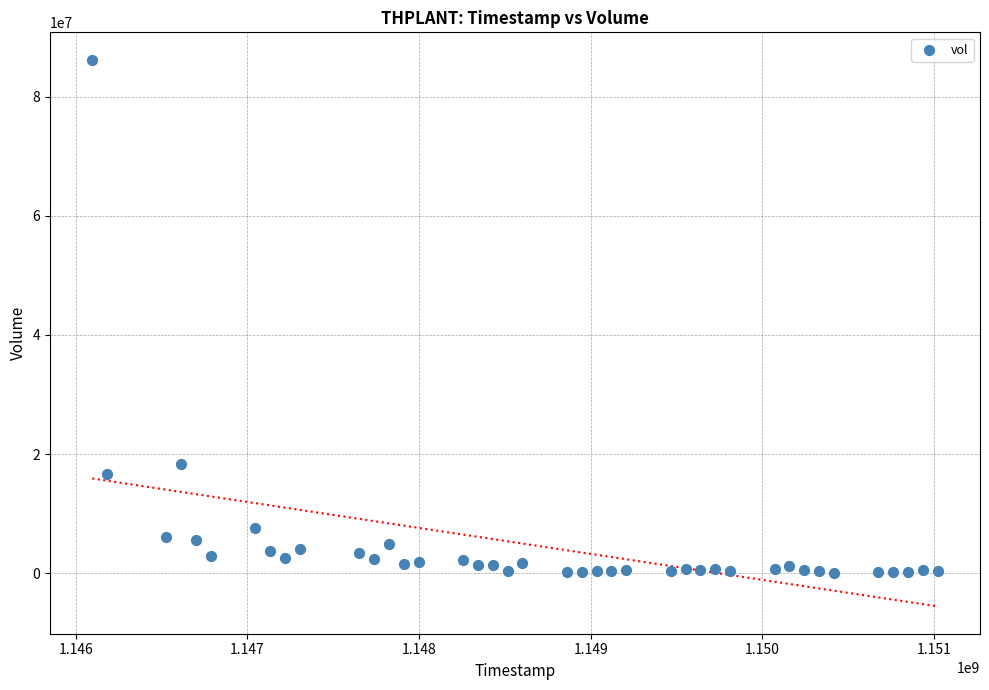

What is the range of X values (max minus min)?

4924800